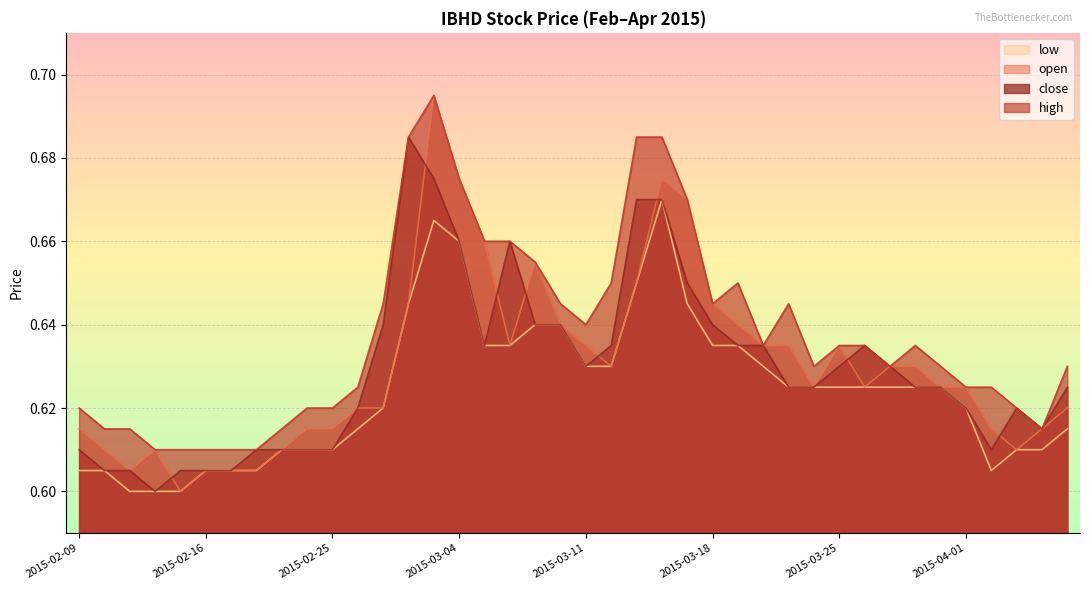

Reading right to left, what are all the values shown in this chart?

open: 0.6	0.6	0.6	0.6	0.6	0.6	0.6	0.6	0.6	0.6	0.6	0.6	0.6	0.6	0.6	0.7	0.7	0.7	0.6	0.6	0.6	0.7	0.6	0.7	0.7	0.7	0.6	0.6	0.6	0.6	0.6	0.6	0.6	0.6	0.6	0.6	0.6	0.6	0.6	0.6
high: 0.6	0.6	0.6	0.6	0.6	0.6	0.6	0.6	0.6	0.6	0.6	0.6	0.6	0.7	0.6	0.7	0.7	0.7	0.7	0.6	0.6	0.7	0.7	0.7	0.7	0.7	0.7	0.6	0.6	0.6	0.6	0.6	0.6	0.6	0.6	0.6	0.6	0.6	0.6	0.6
low: 0.6	0.6	0.6	0.6	0.6	0.6	0.6	0.6	0.6	0.6	0.6	0.6	0.6	0.6	0.6	0.6	0.7	0.7	0.6	0.6	0.6	0.6	0.6	0.6	0.7	0.7	0.6	0.6	0.6	0.6	0.6	0.6	0.6	0.6	0.6	0.6	0.6	0.6	0.6	0.6
close: 0.6	0.6	0.6	0.6	0.6	0.6	0.6	0.6	0.6	0.6	0.6	0.6	0.6	0.6	0.6	0.7	0.7	0.7	0.6	0.6	0.6	0.6	0.7	0.6	0.7	0.7	0.7	0.6	0.6	0.6	0.6	0.6	0.6	0.6	0.6	0.6	0.6	0.6	0.6	0.6